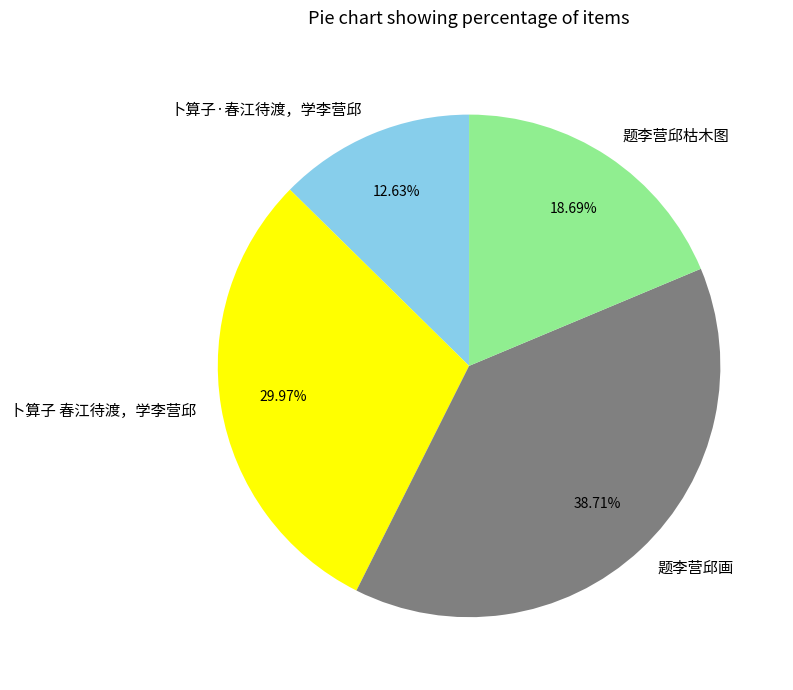

Between 题李营邱画 and 卜算子 春江待渡，学李营邱, which is larger?

题李营邱画